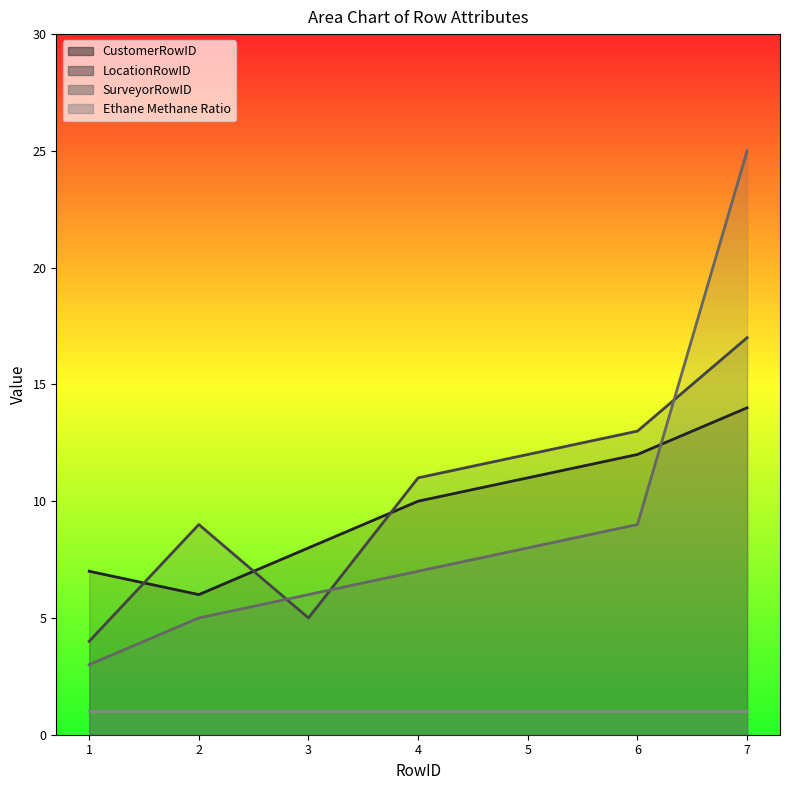

What value does the SurveyorRowID series have at 5, to the nearest 10?

10